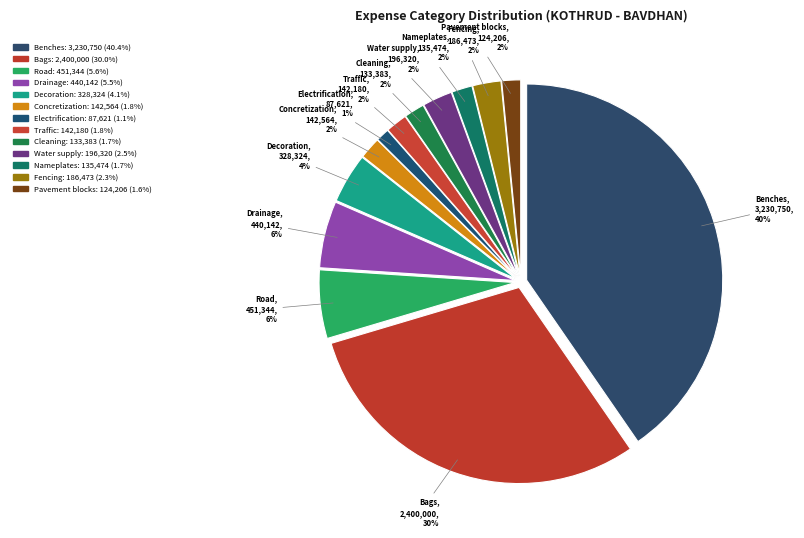

To the nearest percent, what is the difference between the largest and smallest slice percentages?

39%